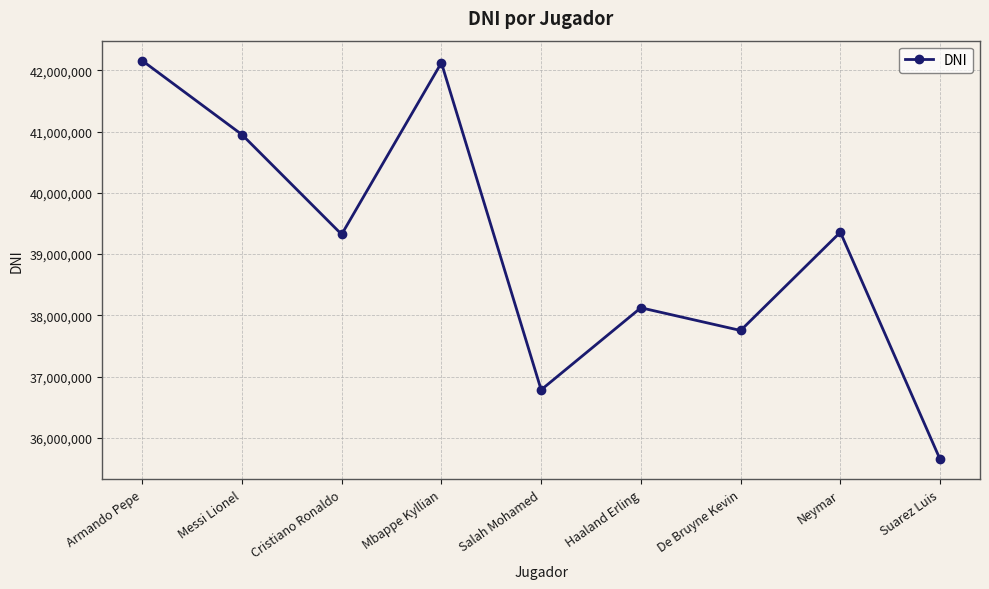

What is the approximate value at Suarez Luis?

35648239